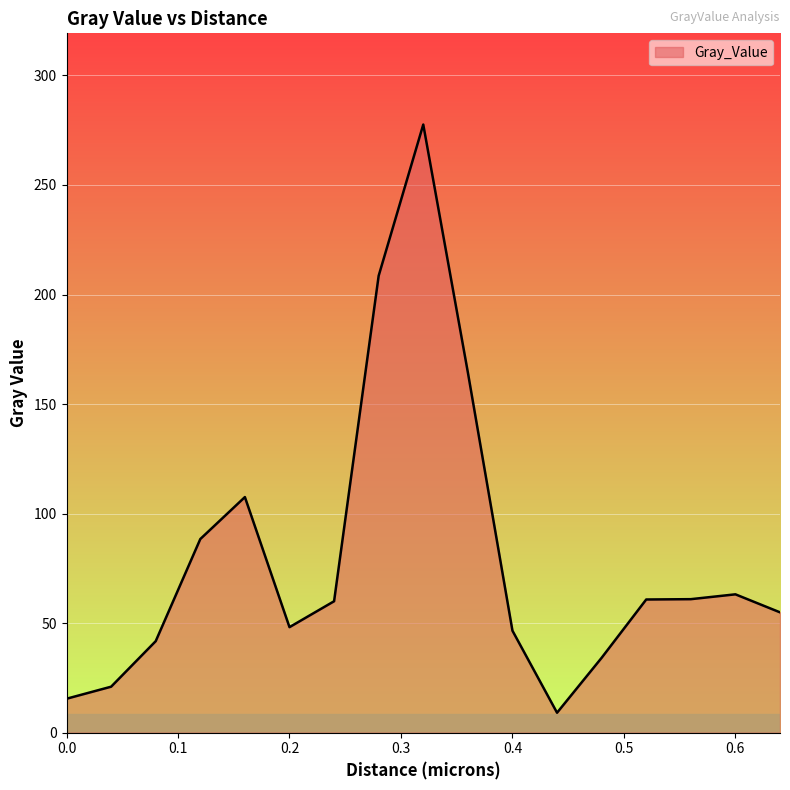

What is the maximum value shown in the chart?

277.6